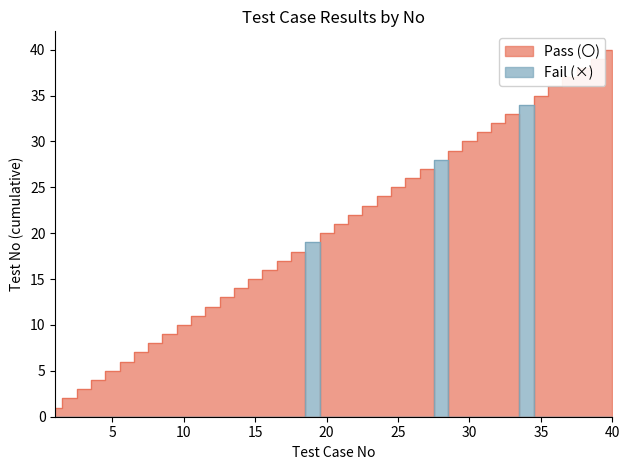

Does the chart have visible grid lines?

No